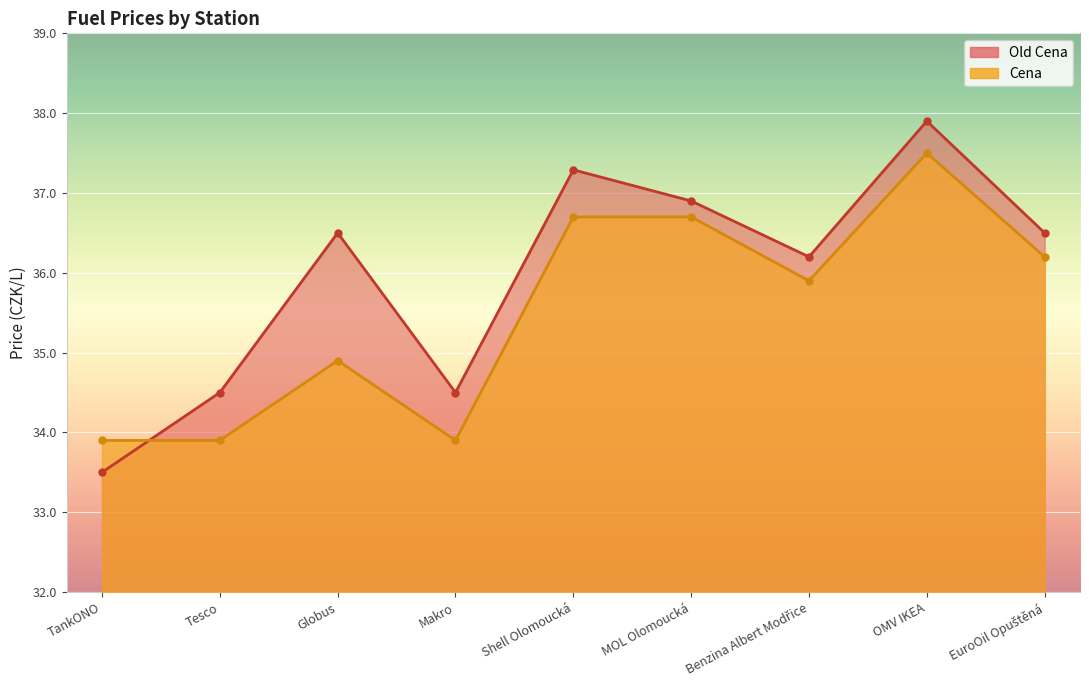

What is the sum of the Old Cena values at Makro and EuroOil Opuštěná?

71.0